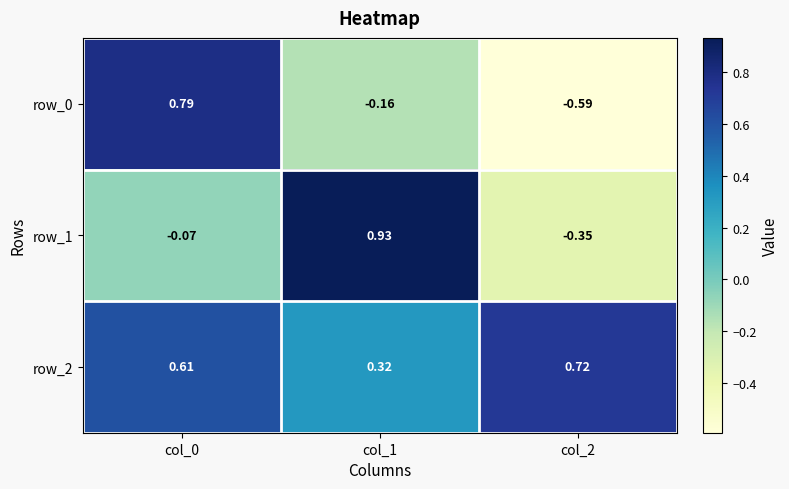

Is the value of row_2 at col_2 greater than the value of row_0 at col_1?

Yes